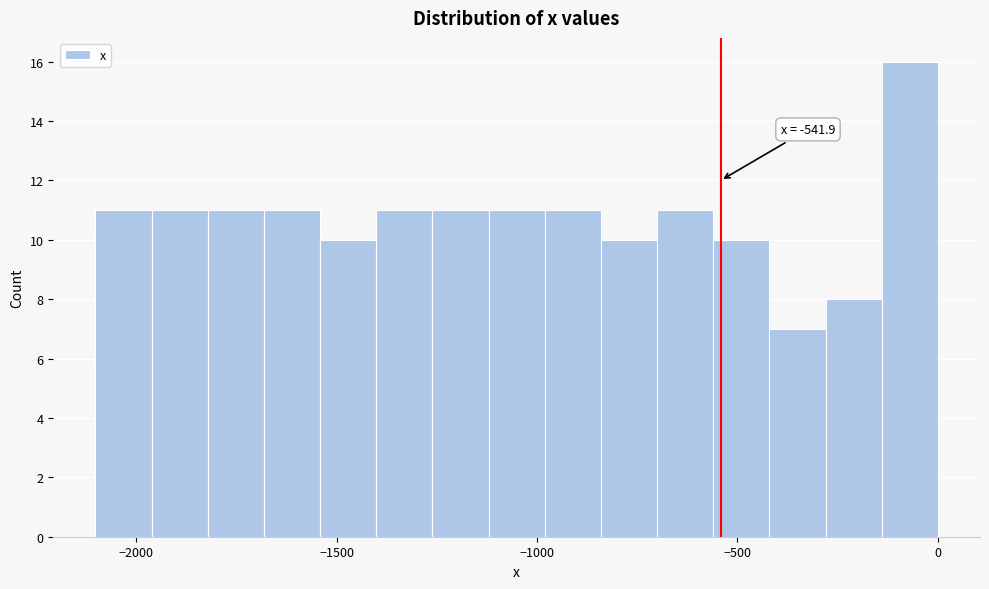

Read against the x-axis, roughly where is the centre of the tallest bar?

-50